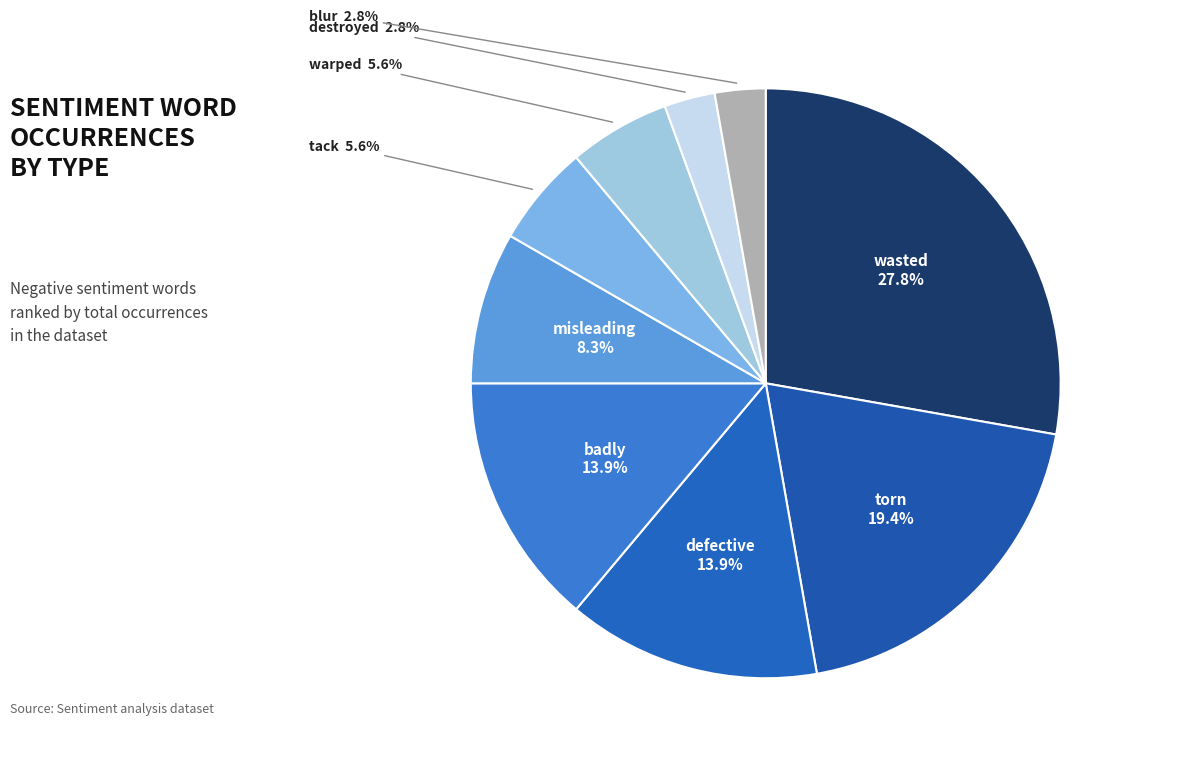

Which slice is the smallest?

destroyed